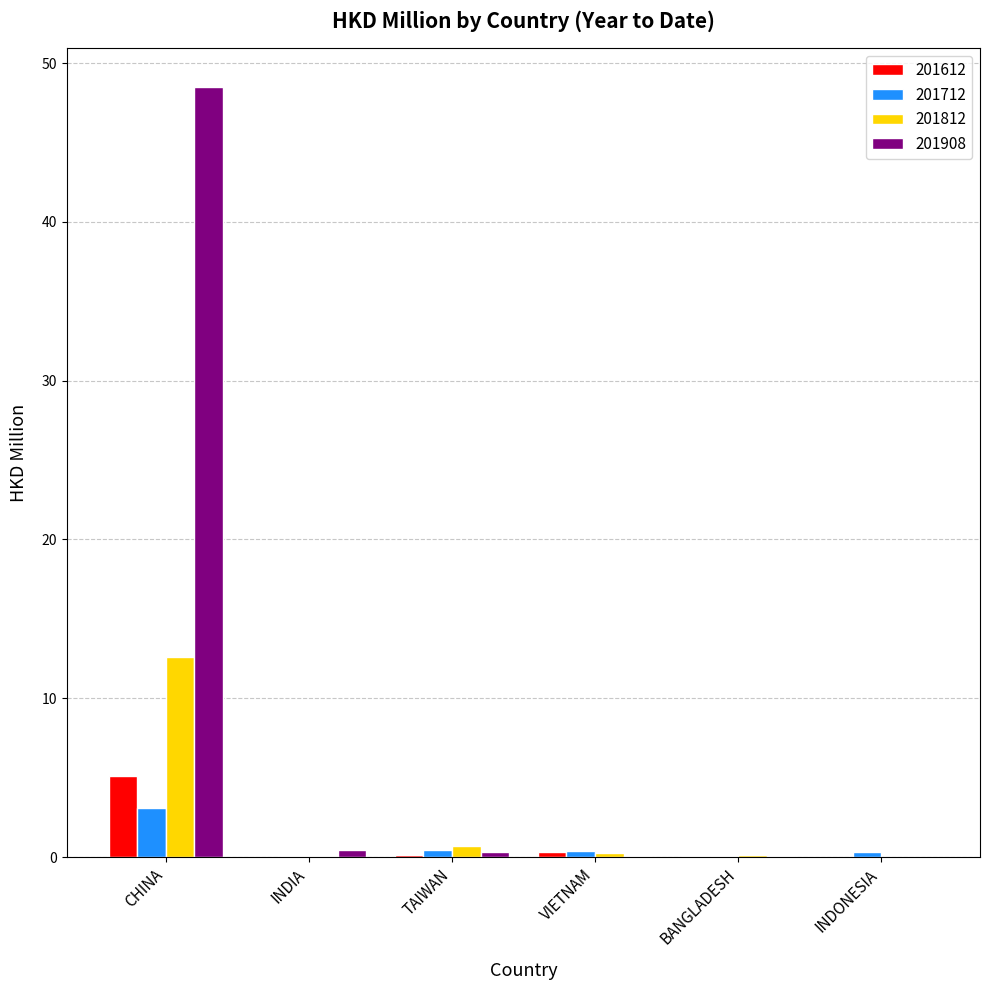

Which series has the largest total across all categories?

201908